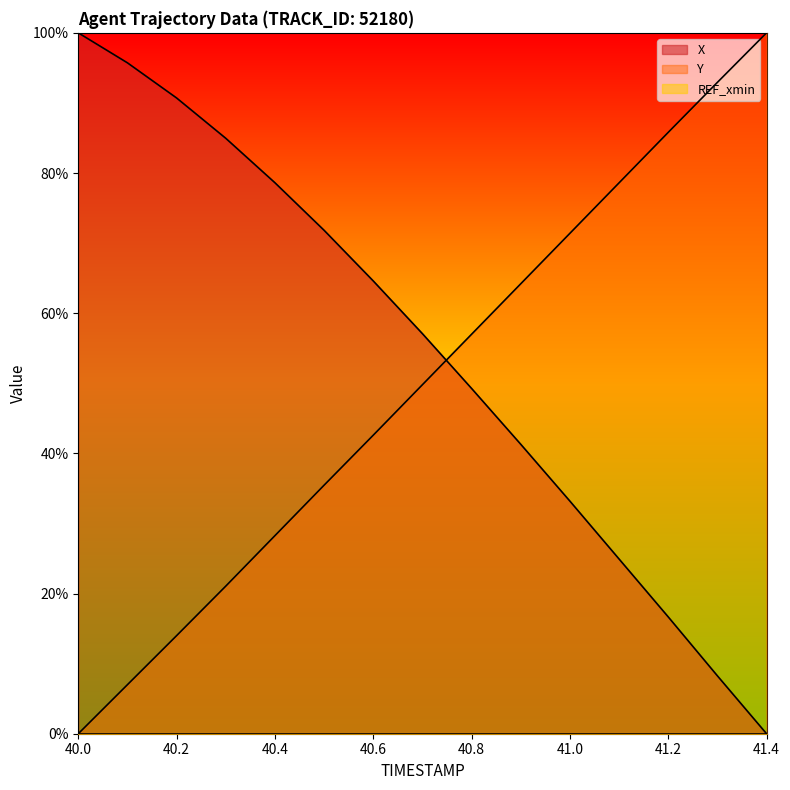

True or false: Y has more than 2 interior local peaks.

False